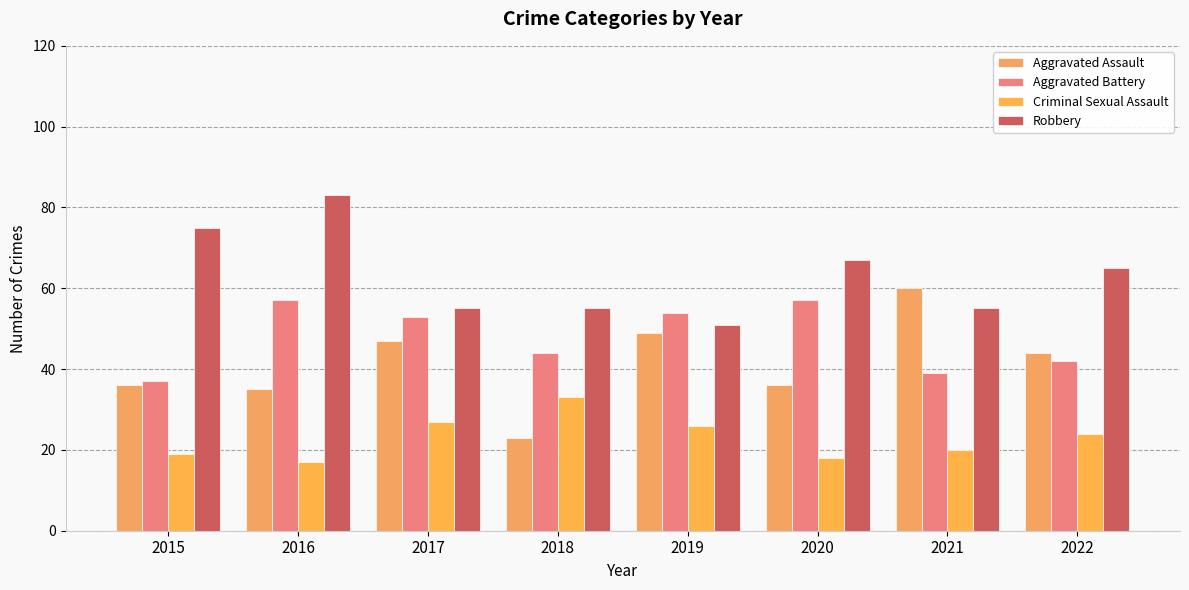

How many categories are shown in the chart?

8